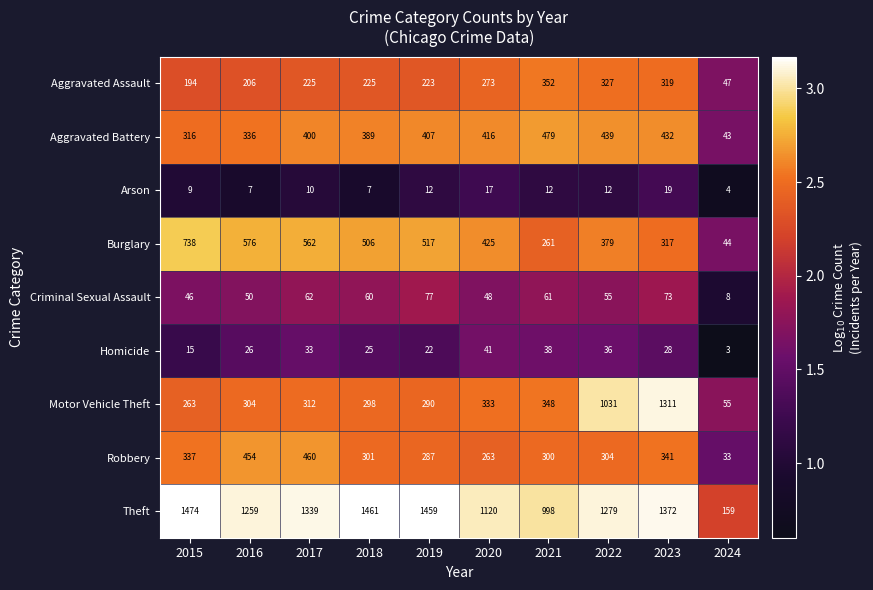

Which series changed the most between 2015 and 2019?

Burglary